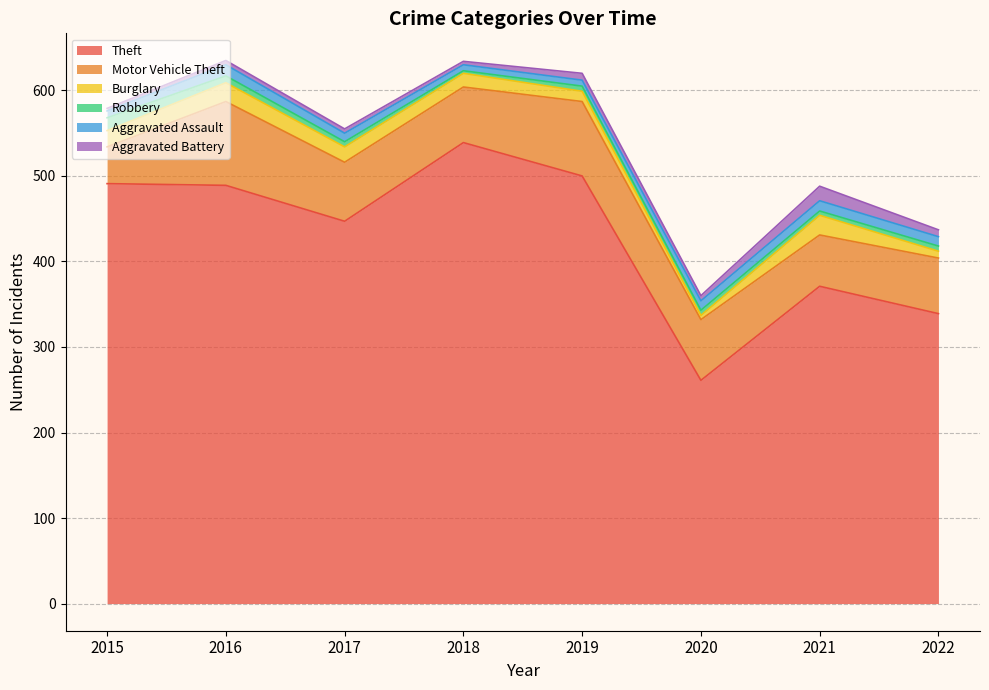

List the series in order of their peak value, lowest first.

Aggravated Assault, Robbery, Aggravated Battery, Burglary, Motor Vehicle Theft, Theft